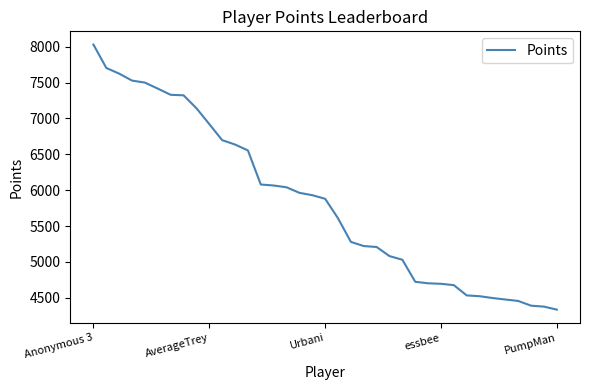

What is the difference between the maximum and minimum values?

3694